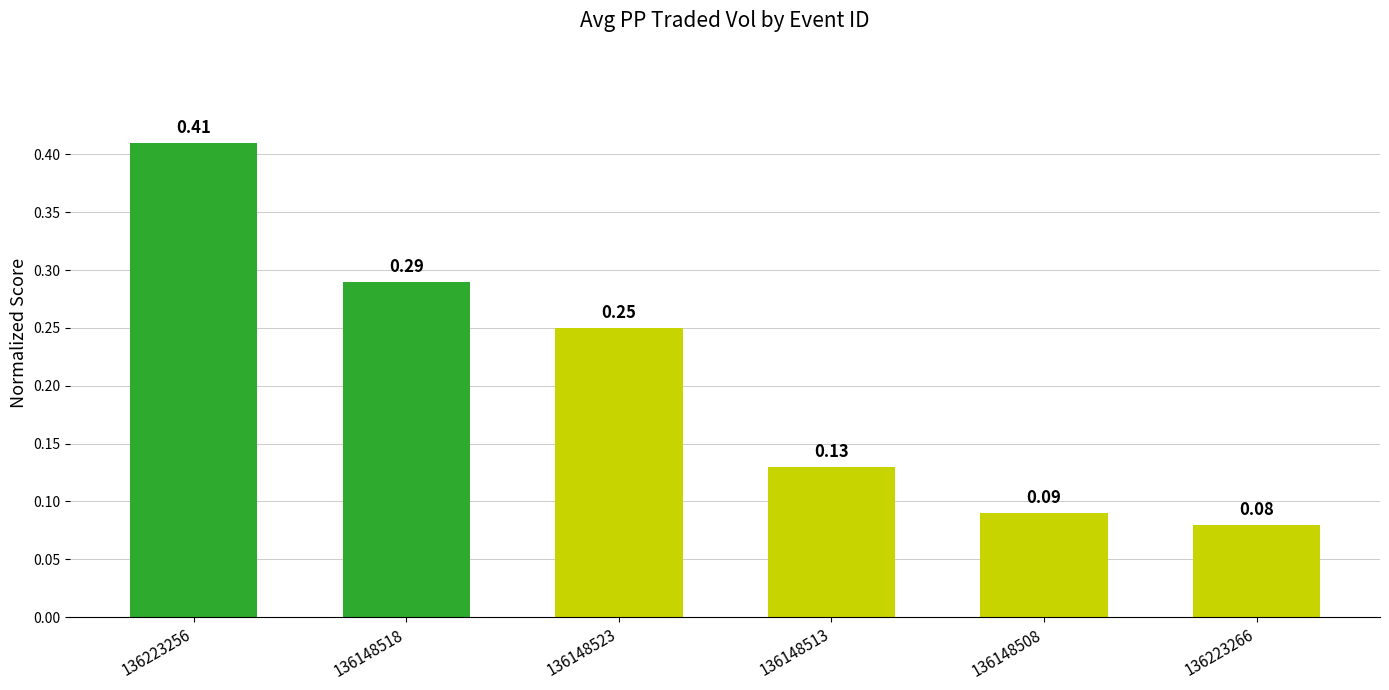

Rank the categories by value from lowest to highest.

136223266, 136148508, 136148513, 136148523, 136148518, 136223256